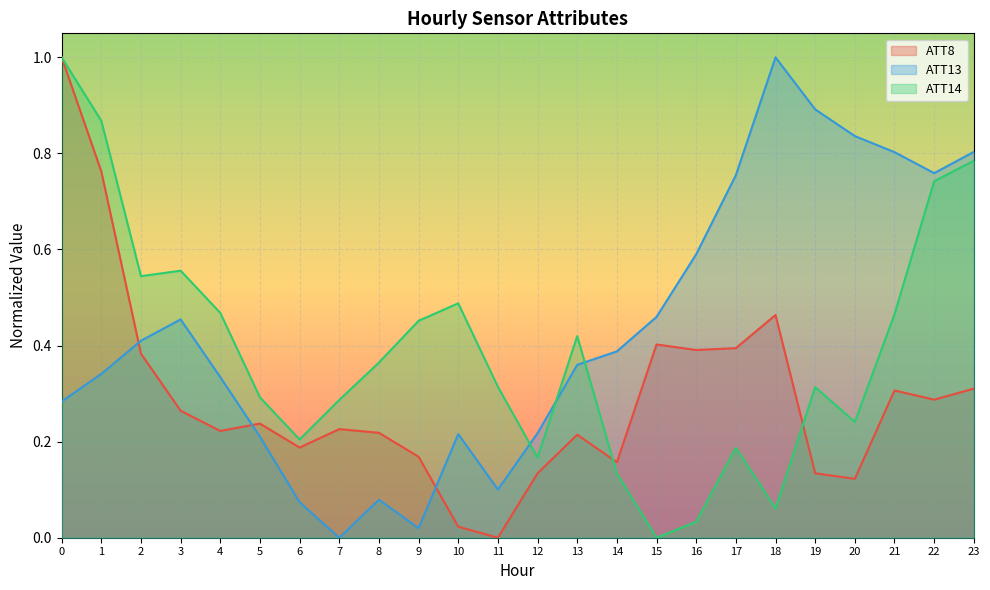

How many intersections are there between ATT13 and ATT8?

3